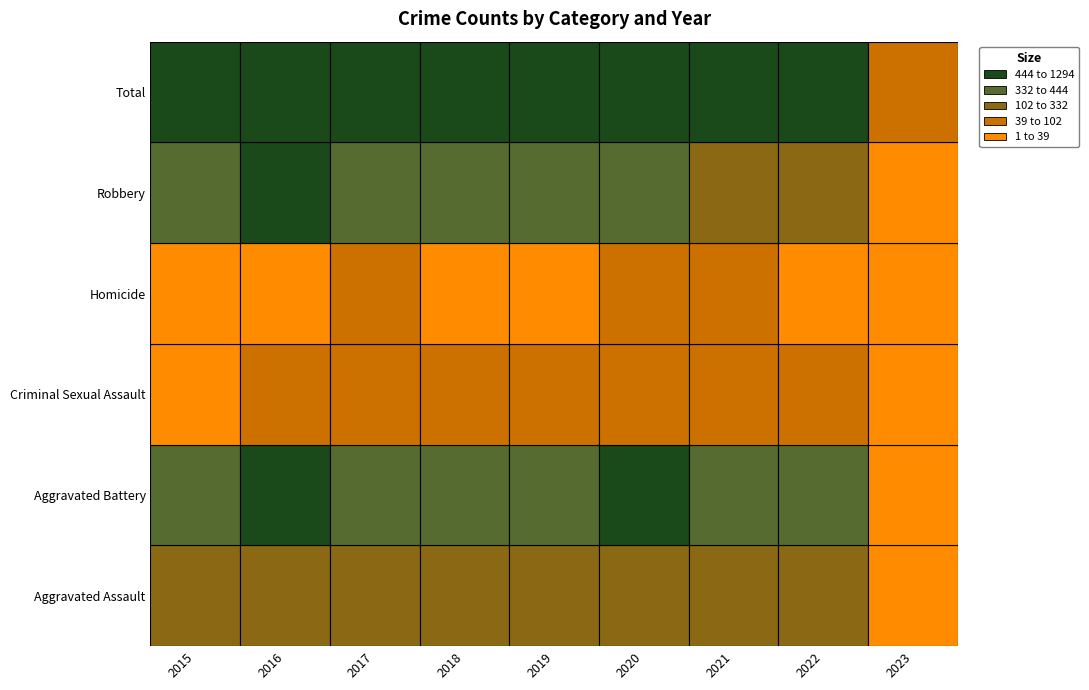

Which series changed the most between 2020 and 2022?

Total